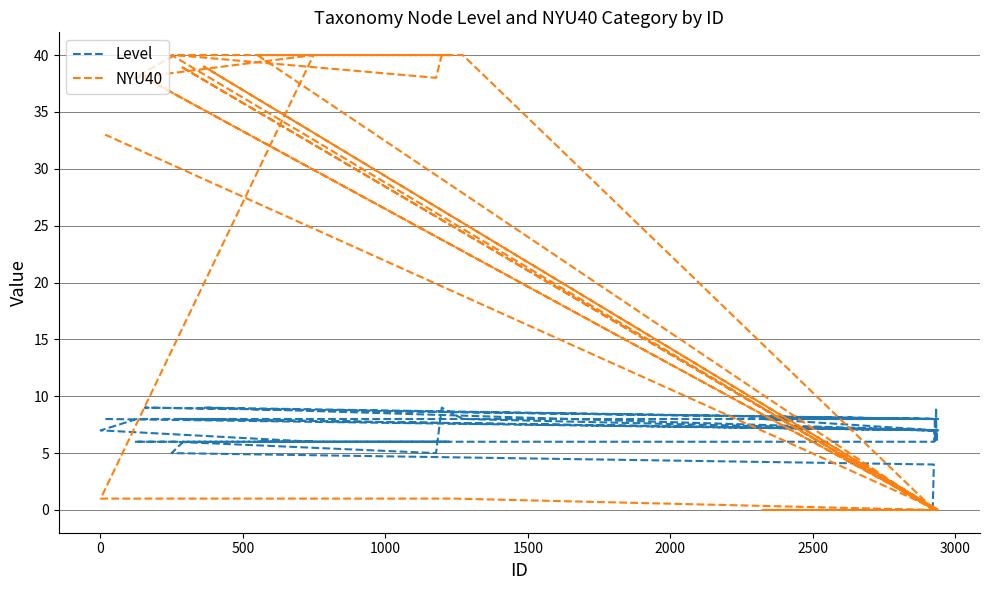

Which series has the largest total across all categories?

NYU40